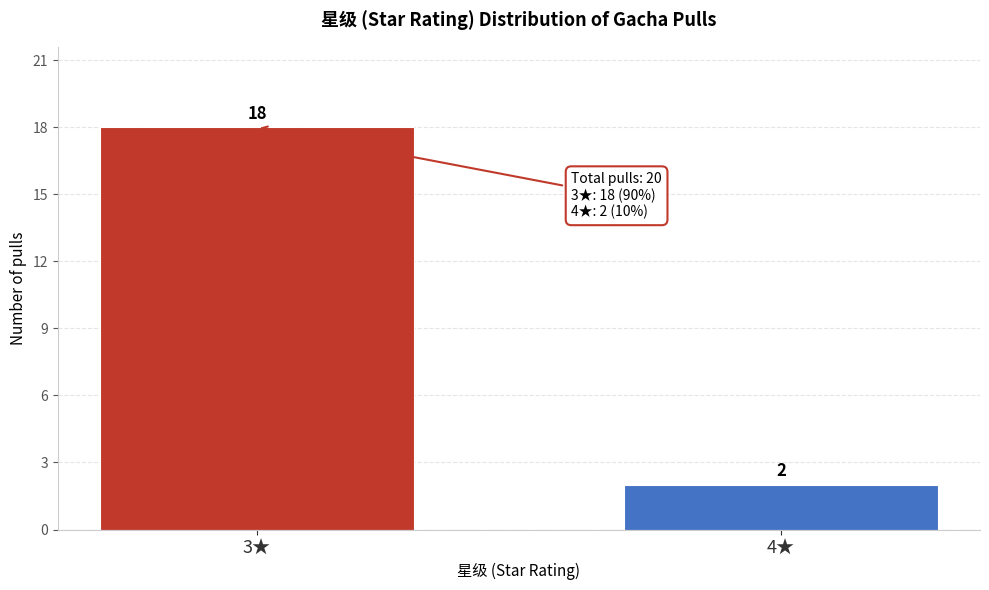

Reading left to right, what are all the values shown in this chart?

3★=18	4★=2